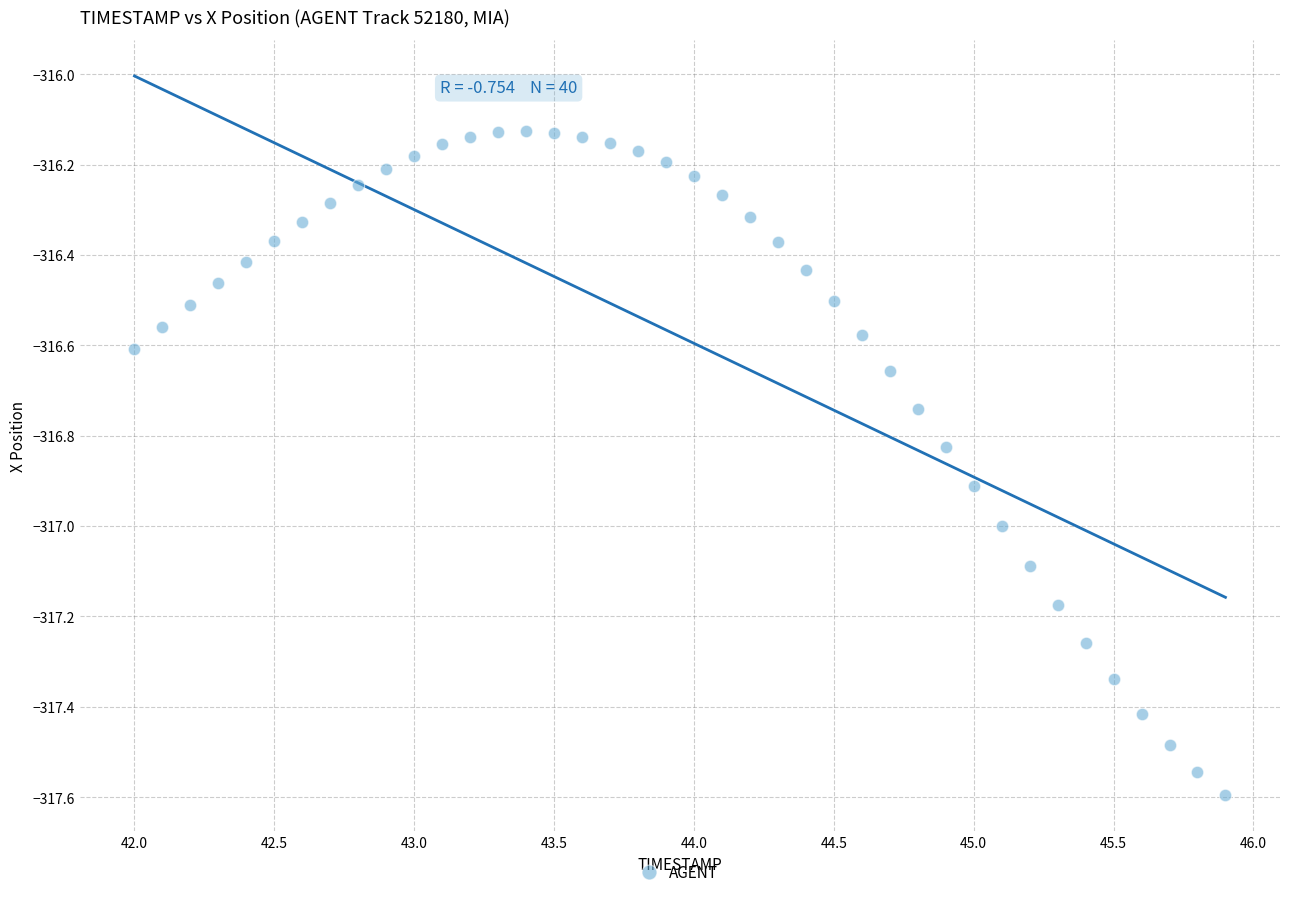

What is the range of X values (max minus min)?

3.9